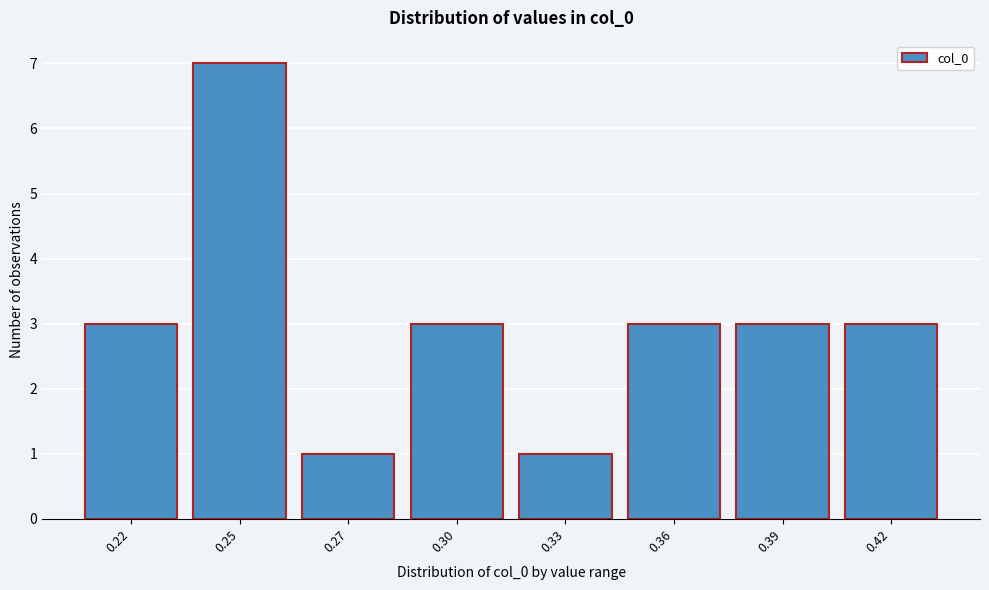

Reading left to right, what are all the values shown in this chart?

0.22=3	0.25=7	0.27=1	0.30=3	0.33=1	0.36=3	0.39=3	0.42=3